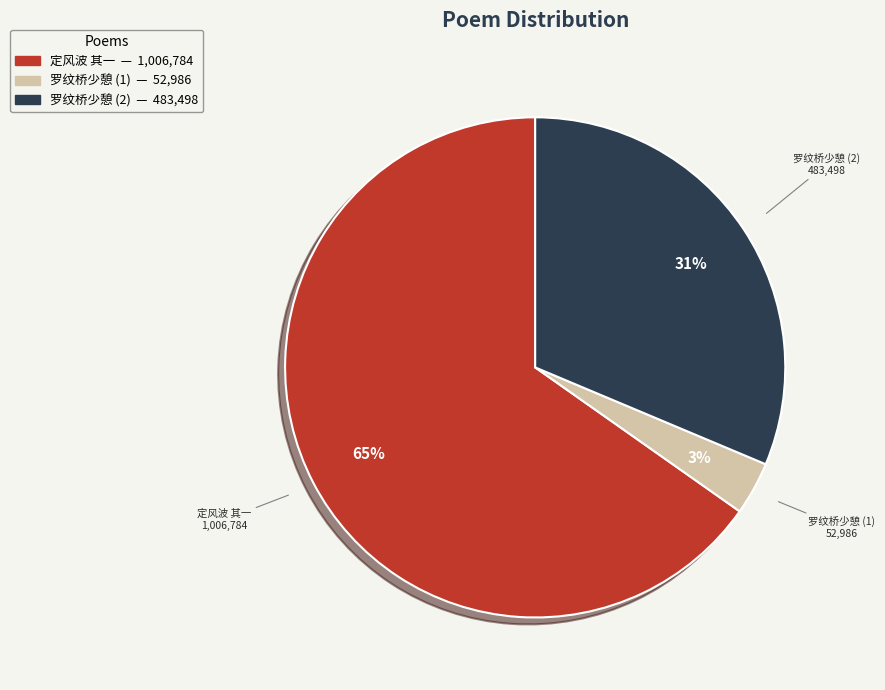

How many slices are in this pie chart?

3